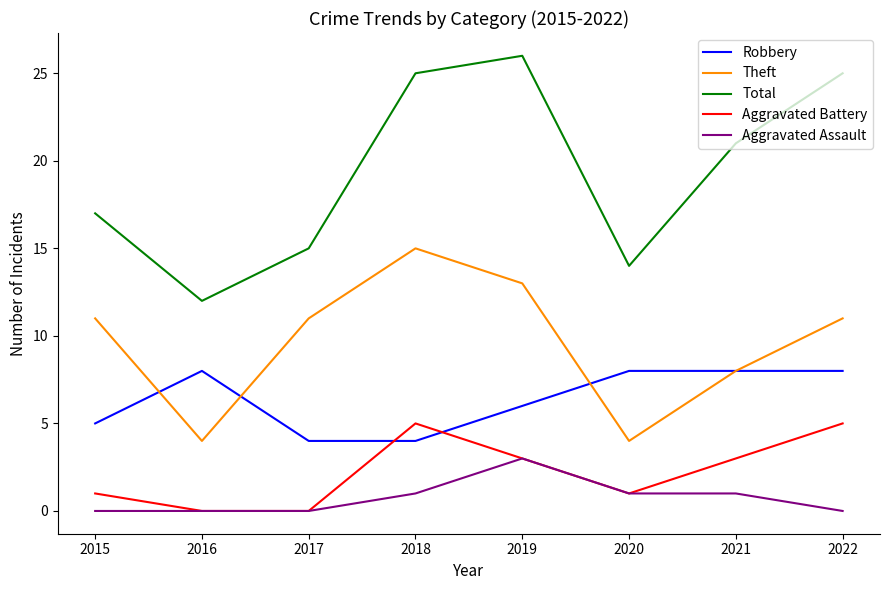

True or false: Robbery has more than 0 points higher than both neighbors.

True